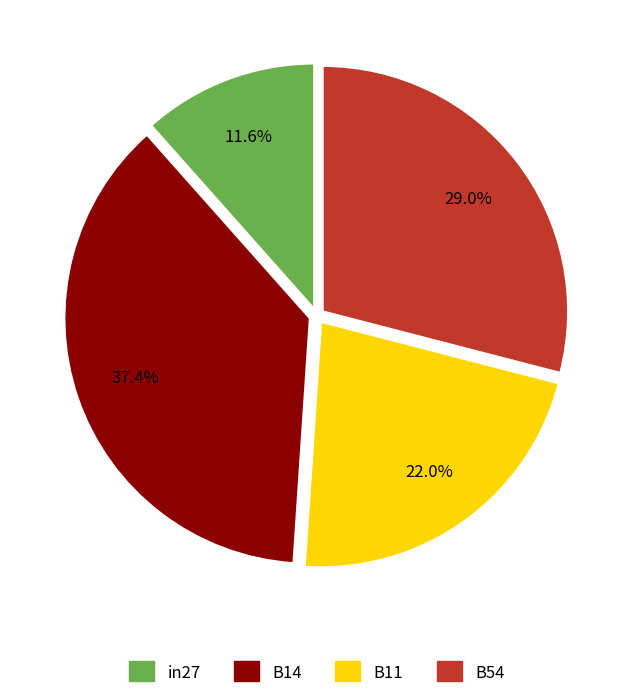

Which category has the smallest portion of the pie?

in27